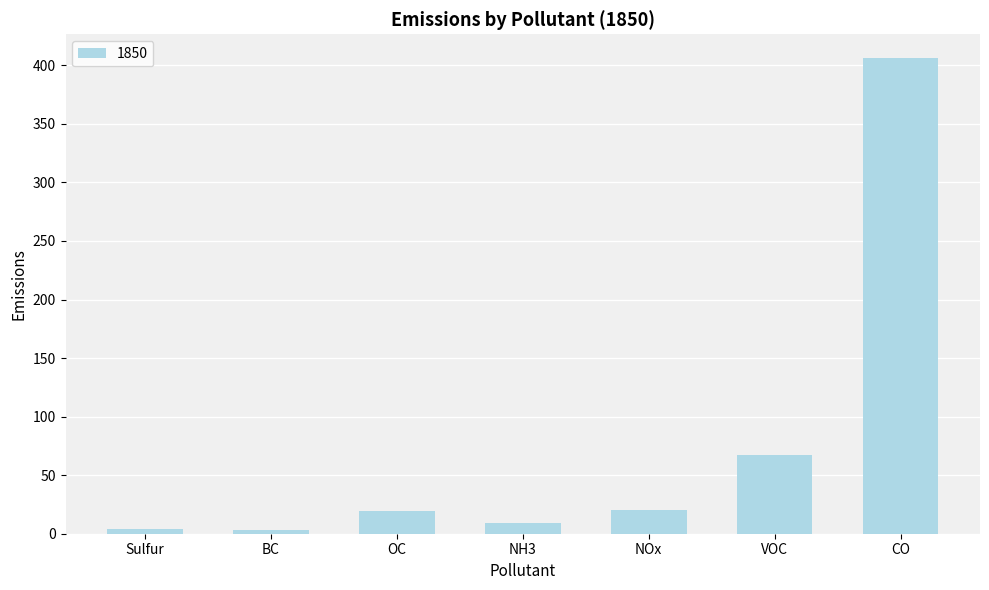

Is it true that the value at CO is 659.0?

False